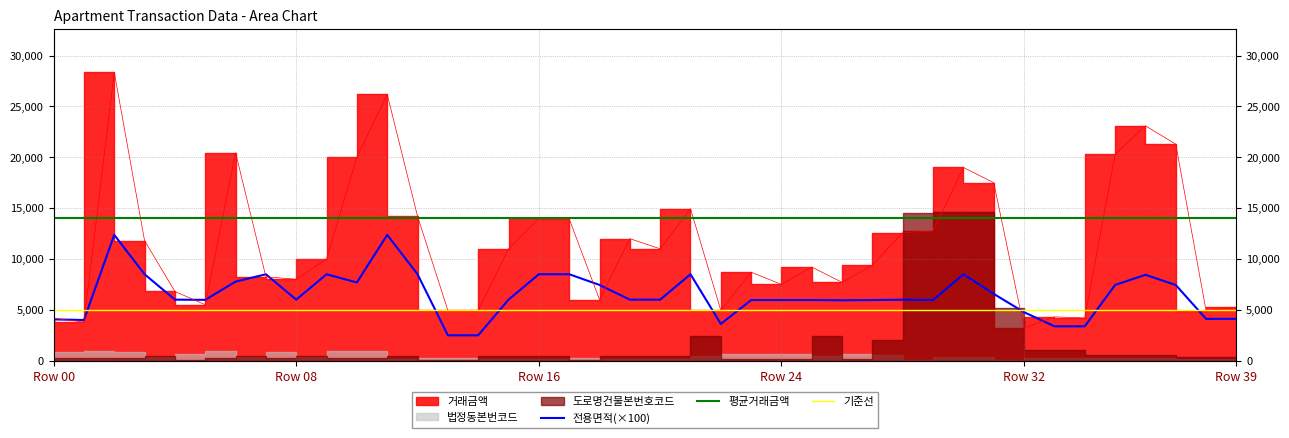

What is the value of the 전용면적(×100) point at the 32nd from the left?

6562.0